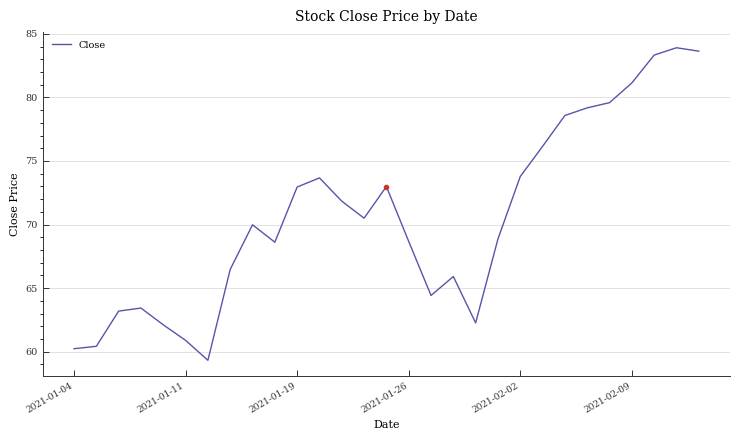

What is the difference between the maximum and minimum values?

24.6